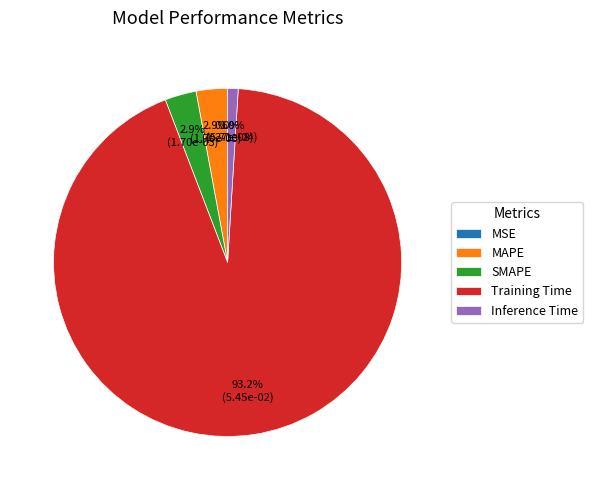

Is there a majority slice in this chart?

Yes